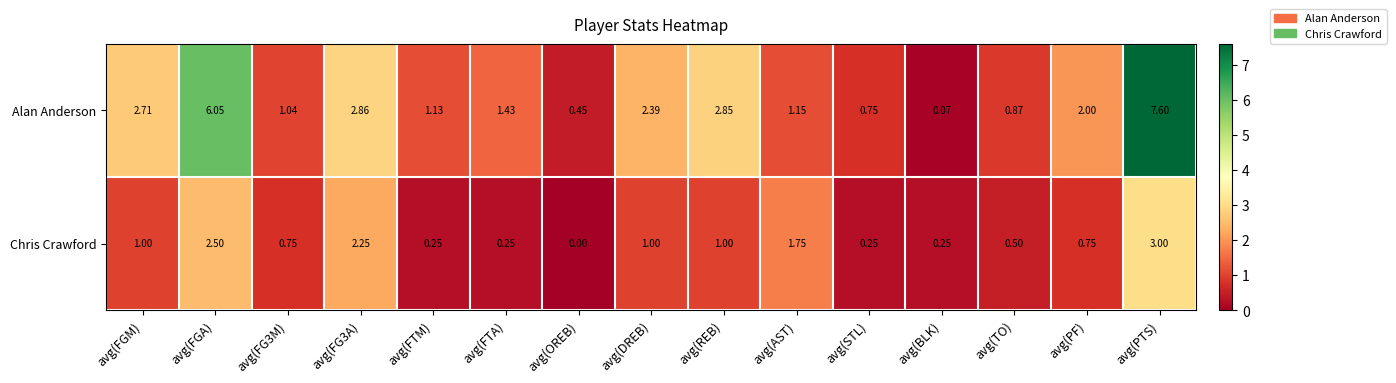

Which series has the widest spread of values?

Alan Anderson